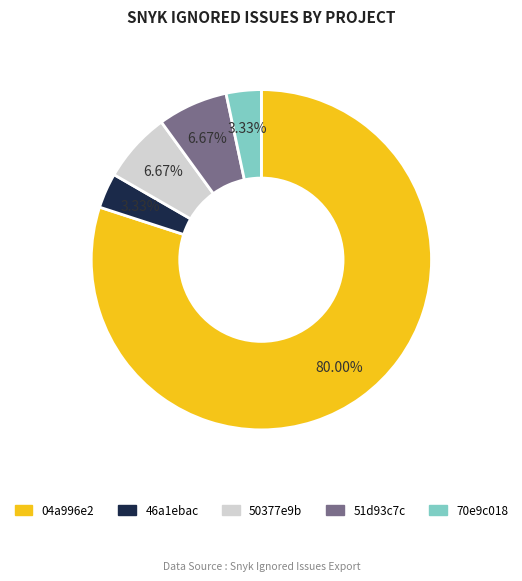

Does any single category account for the majority?

Yes